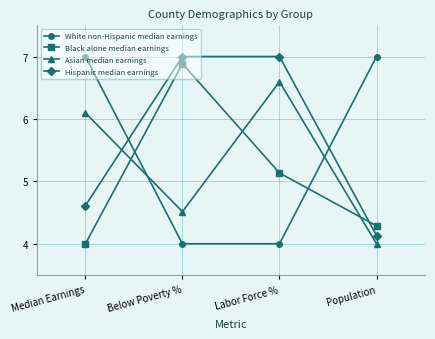

Which series ends up on top after the final intersection of Hispanic median earnings and Black alone median earnings?

Black alone median earnings